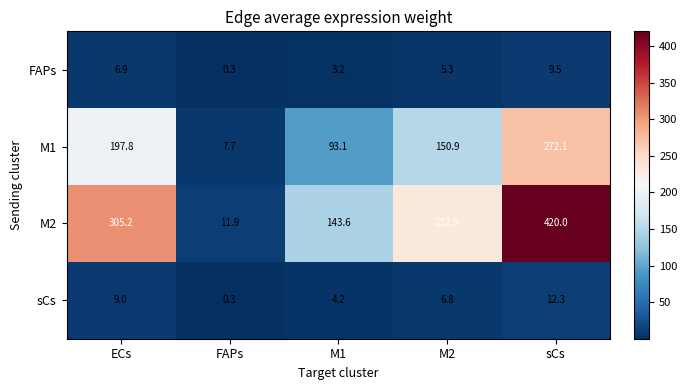

At which category does the chart reach its peak across all series?

sCs